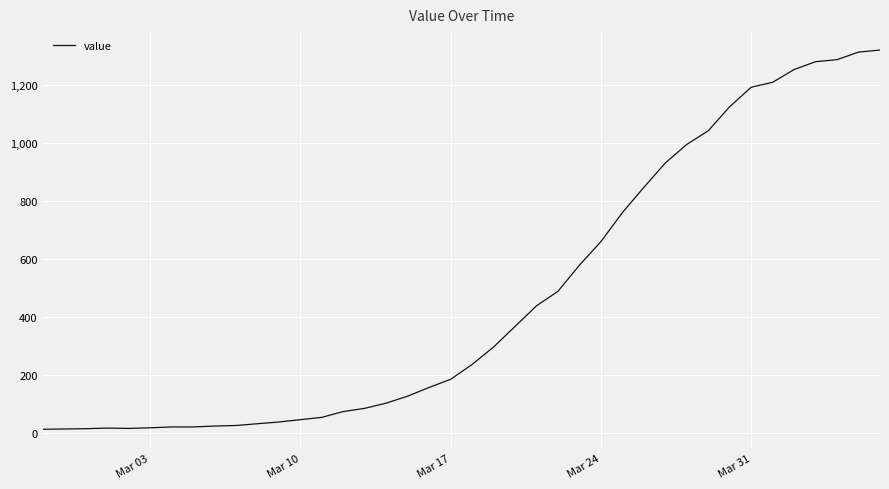

What is the average value?

467